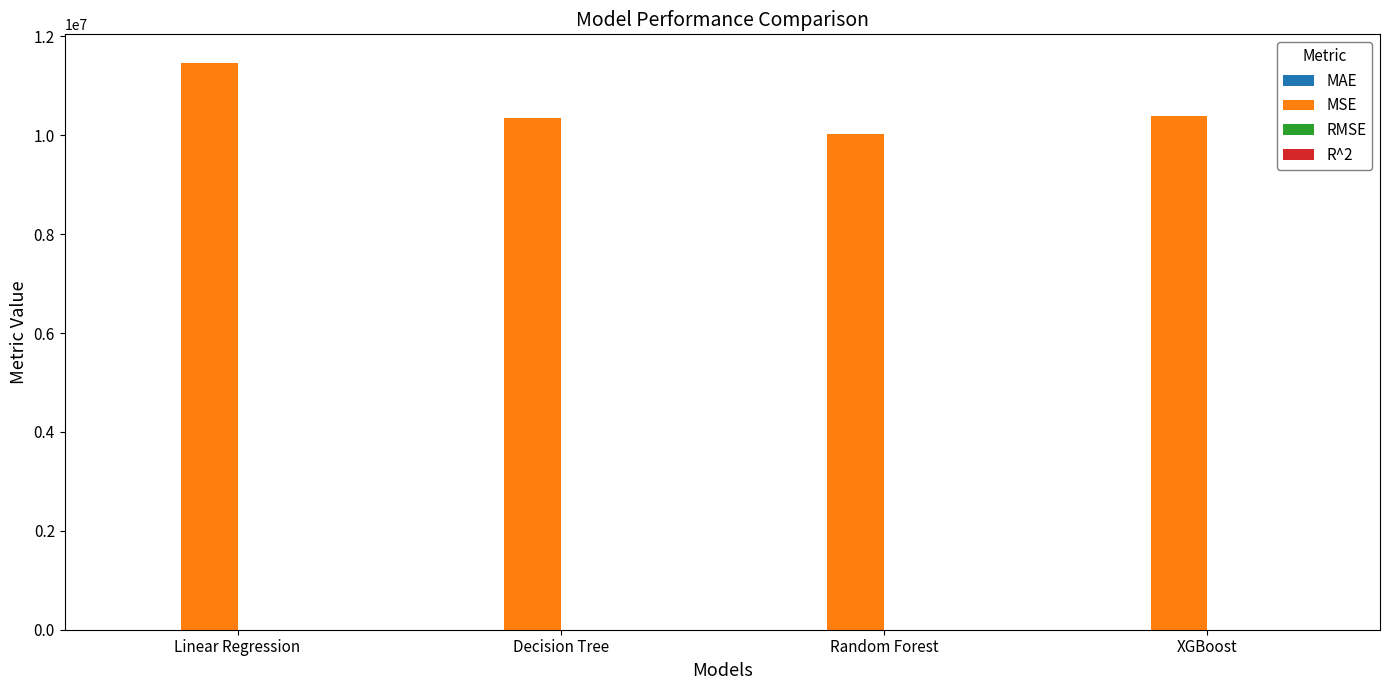

The value of MSE at Linear Regression is 11466238.1. True or false?

True